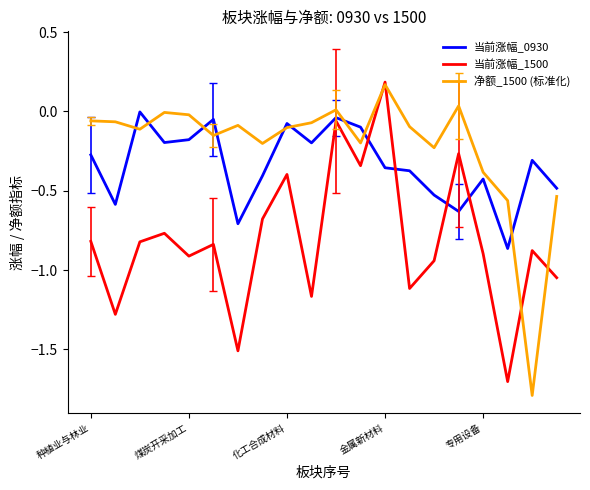

Rank the series by their average value, from highest to lowest.

净额_1500 (标准化), 当前涨幅_0930, 当前涨幅_1500